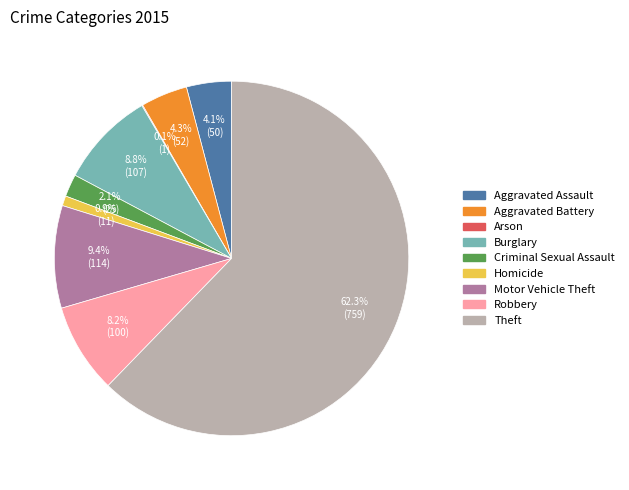

Which category accounts for the majority?

Theft